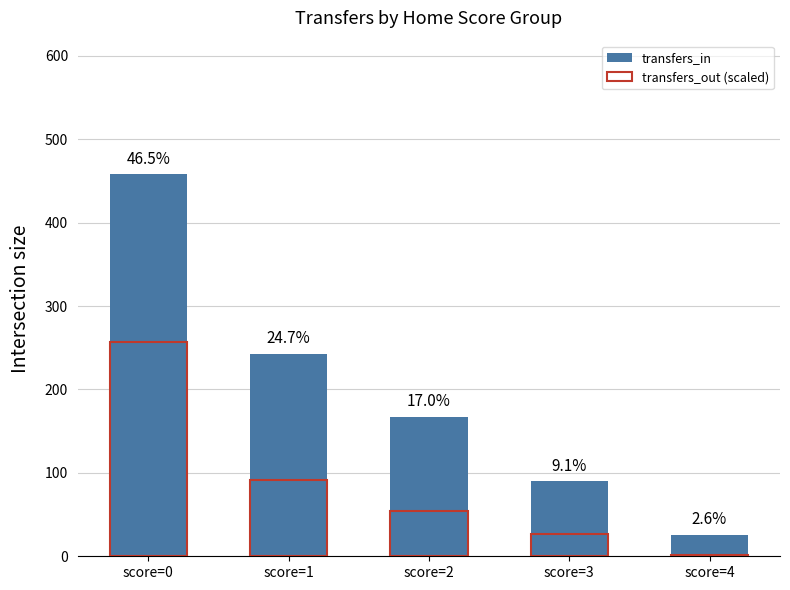

What is the difference between the maximum and minimum values in the transfers_out (scaled) series?

255.8